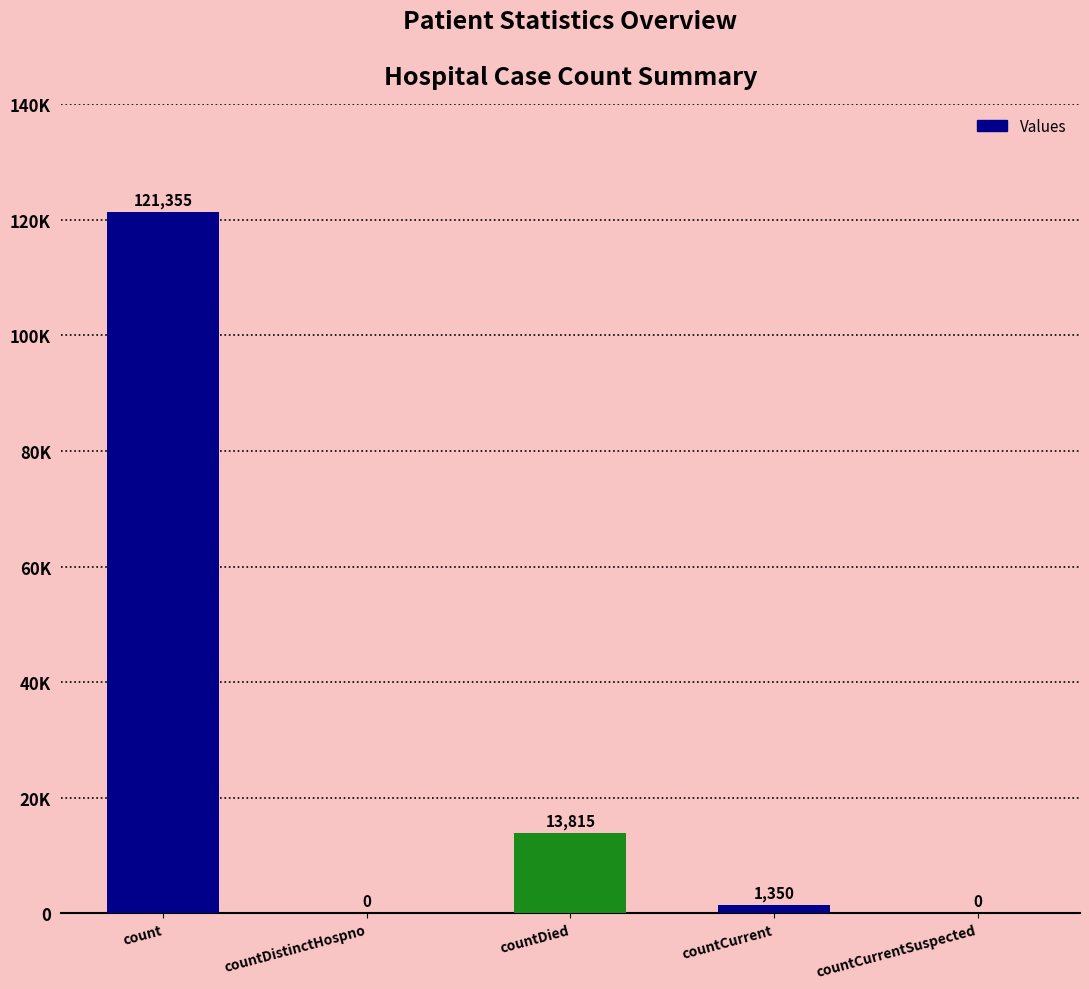

Does the chart contain any negative values?

No